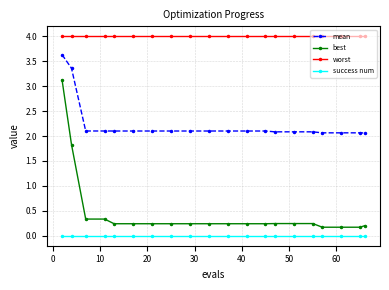

How many lines are shown in the chart?

4